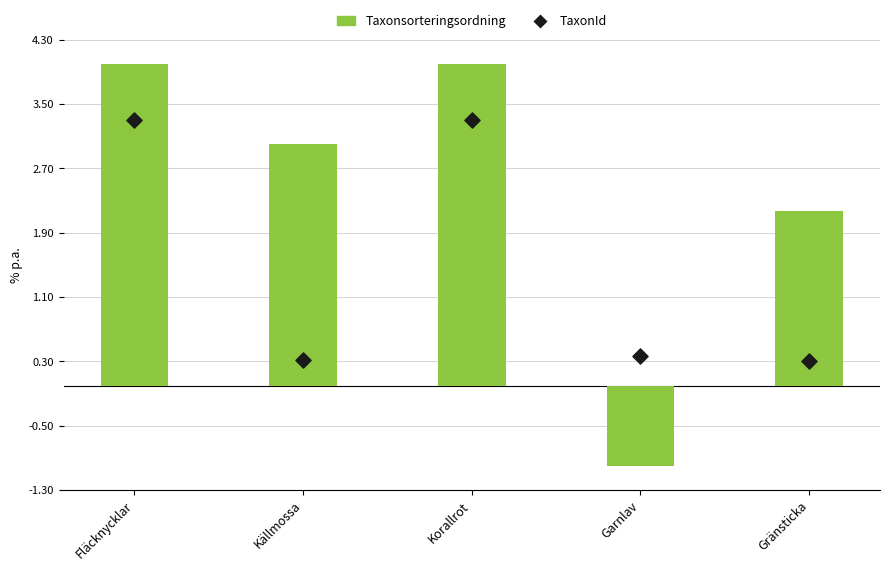

At how many categories does at least one series exceed 0?

5